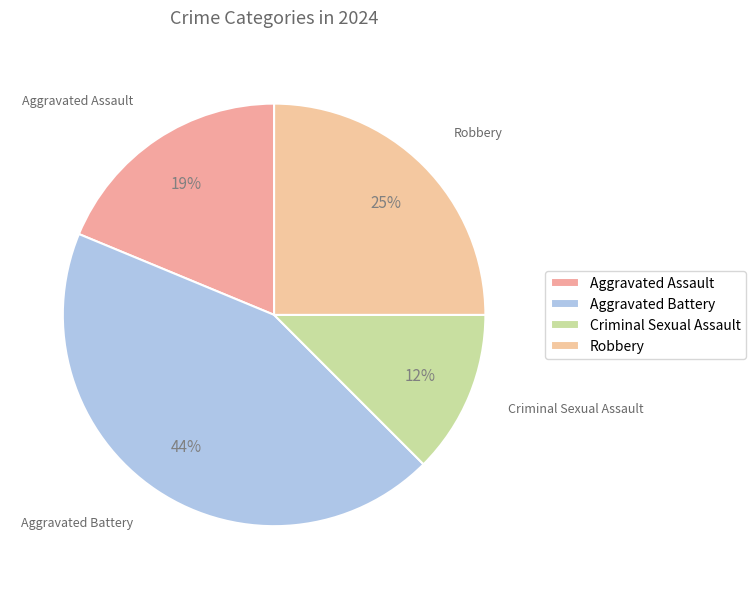

How many slices are in this pie chart?

4